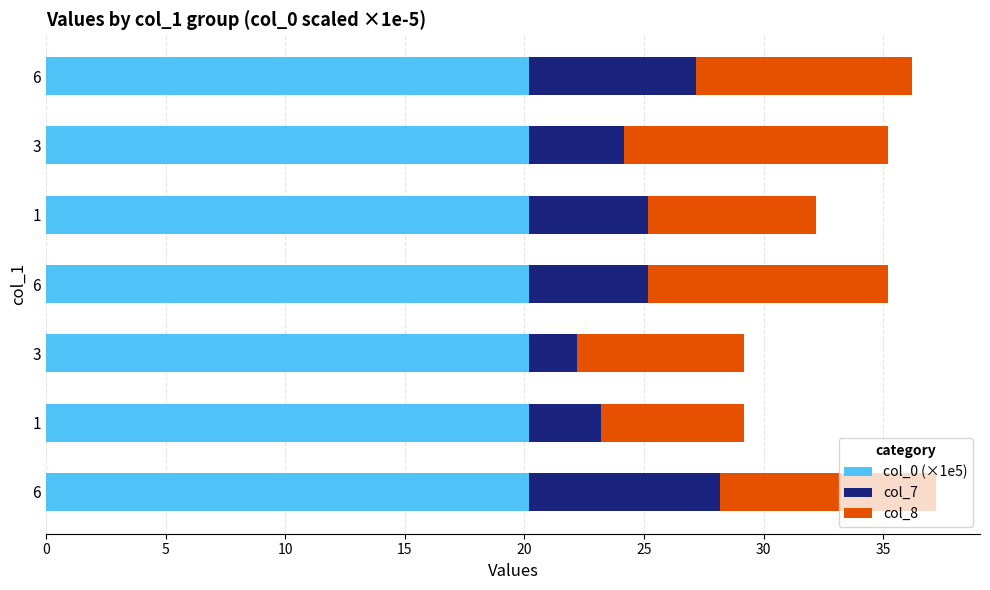

Which series has the largest range (max minus min)?

col_7